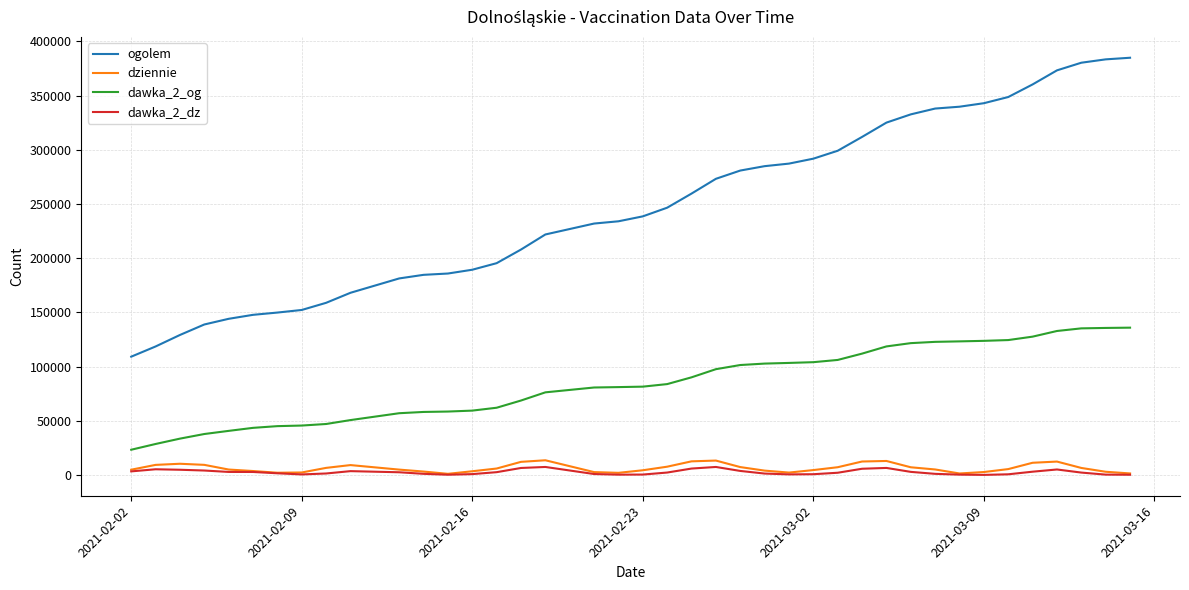

True or false: dziennie and ogolem cross at least once.

False